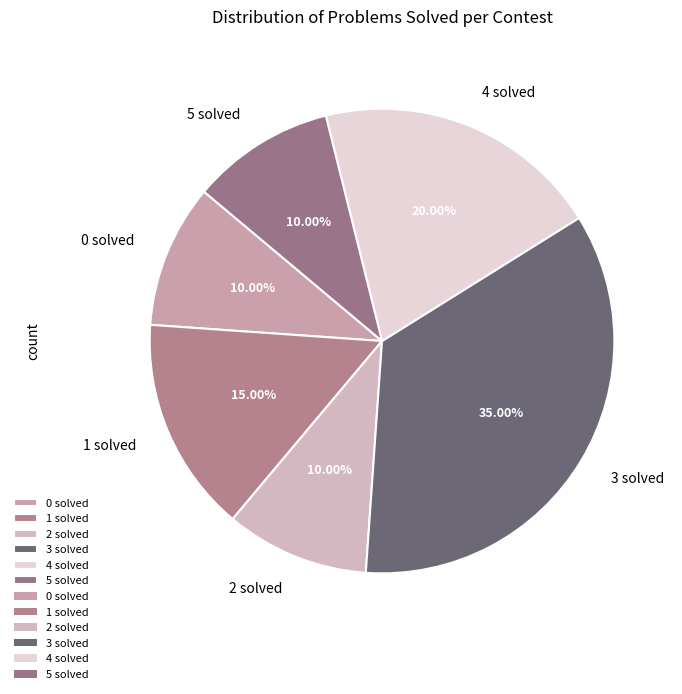

To the nearest percent, what percentage of the pie is 1 solved?

15%